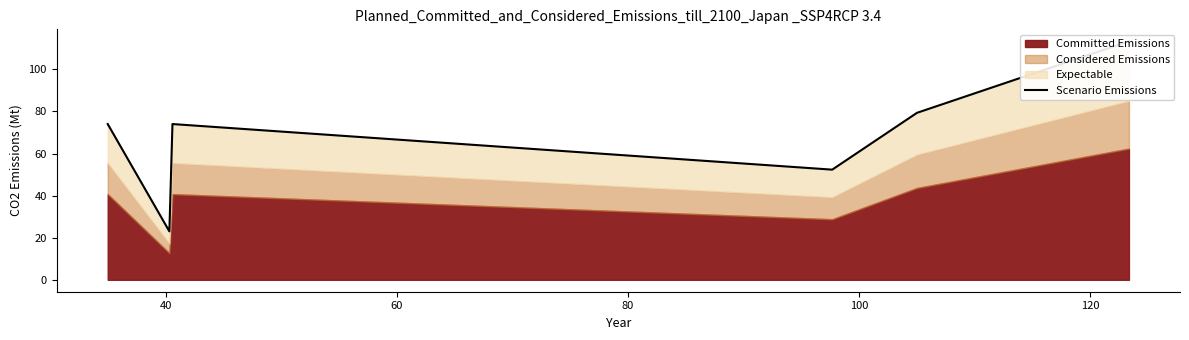

True or false: there are more than 2 points higher than both neighbors.

False